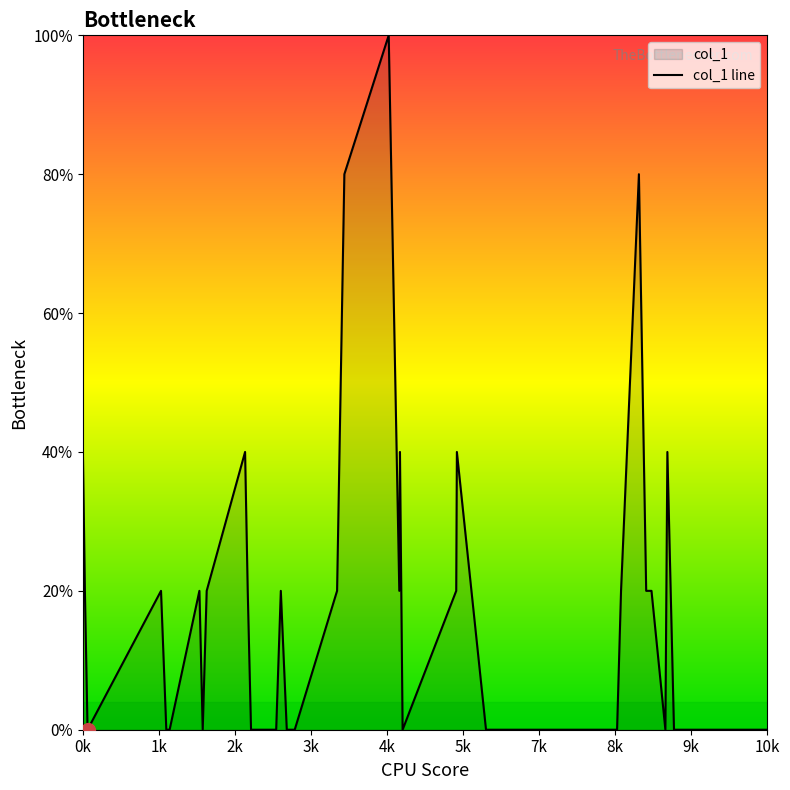

Is it true that the value at 192 is -64?

False